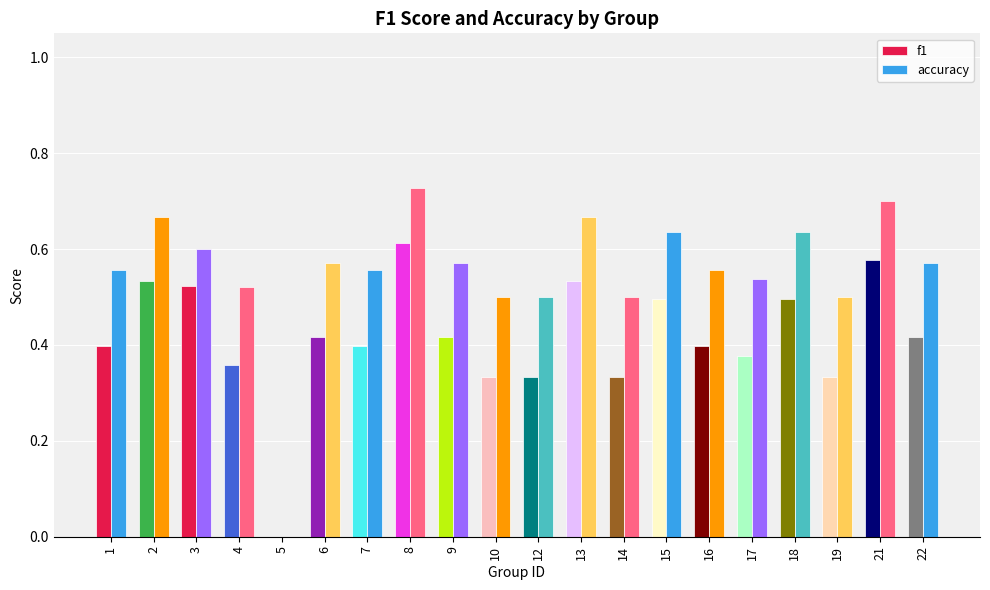

Which series has the widest spread of values?

accuracy